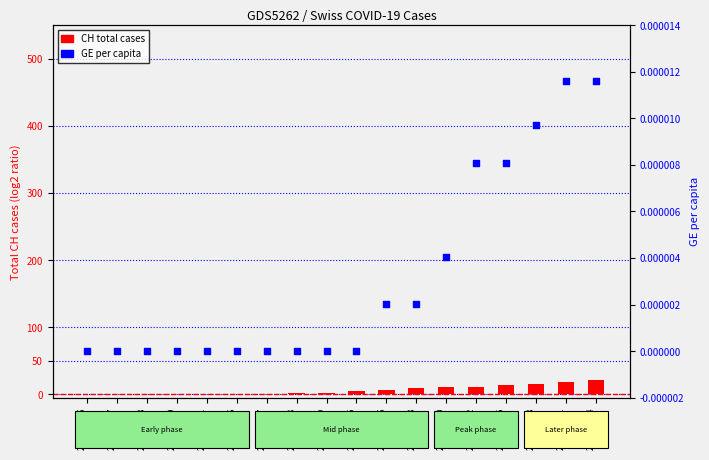

At how many categories does at least one series exceed 9?

7